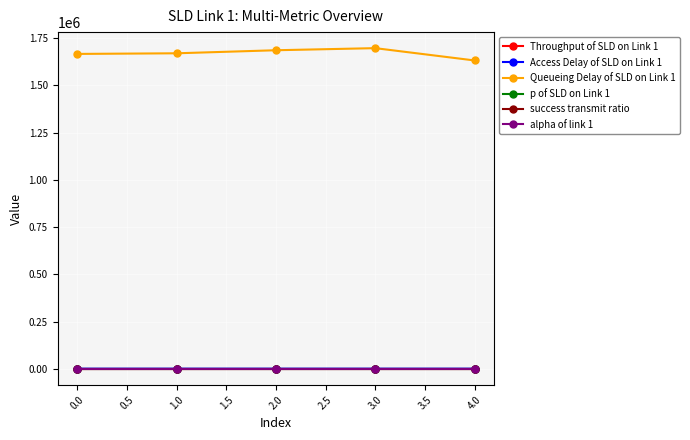

What is the maximum value shown in the chart?

1697118.2